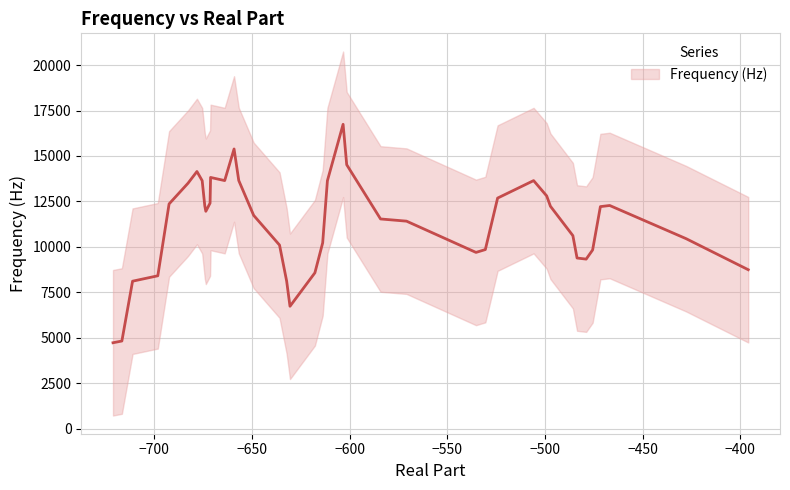

Is this an area chart (filled region under the line)?

No